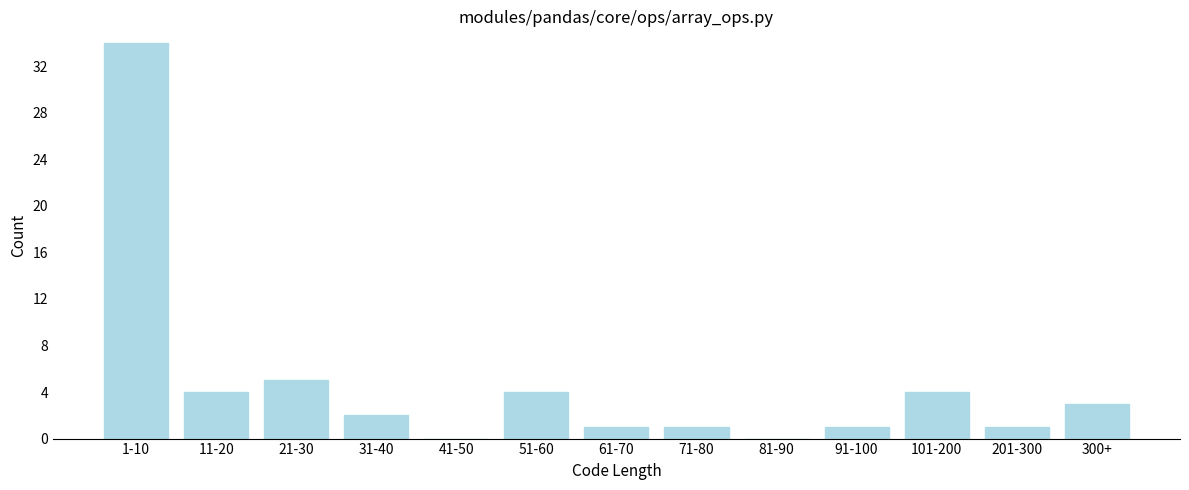

Reading right to left, transcribe all the data shown in this chart.

300+=3	201-300=1	101-200=4	91-100=1	81-90=0	71-80=1	61-70=1	51-60=4	41-50=0	31-40=2	21-30=5	11-20=4	1-10=34